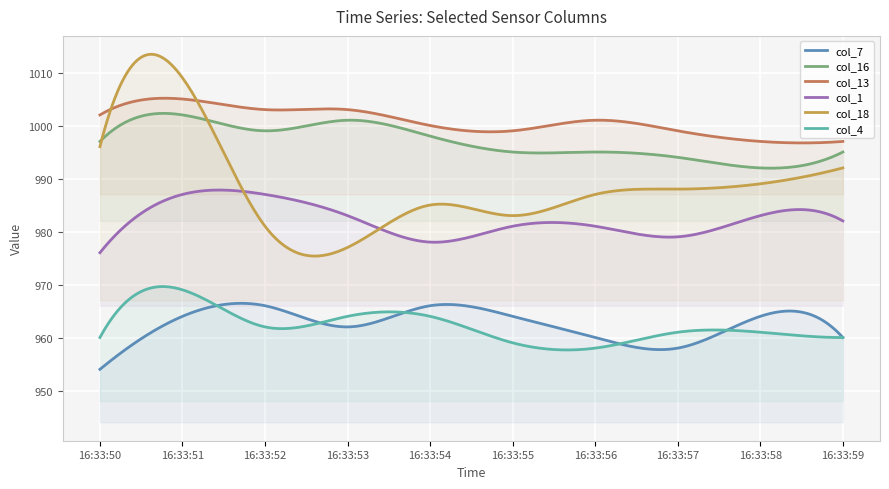

What is the sum of the col_1 values at 16:33:53 and 16:33:54?

1961